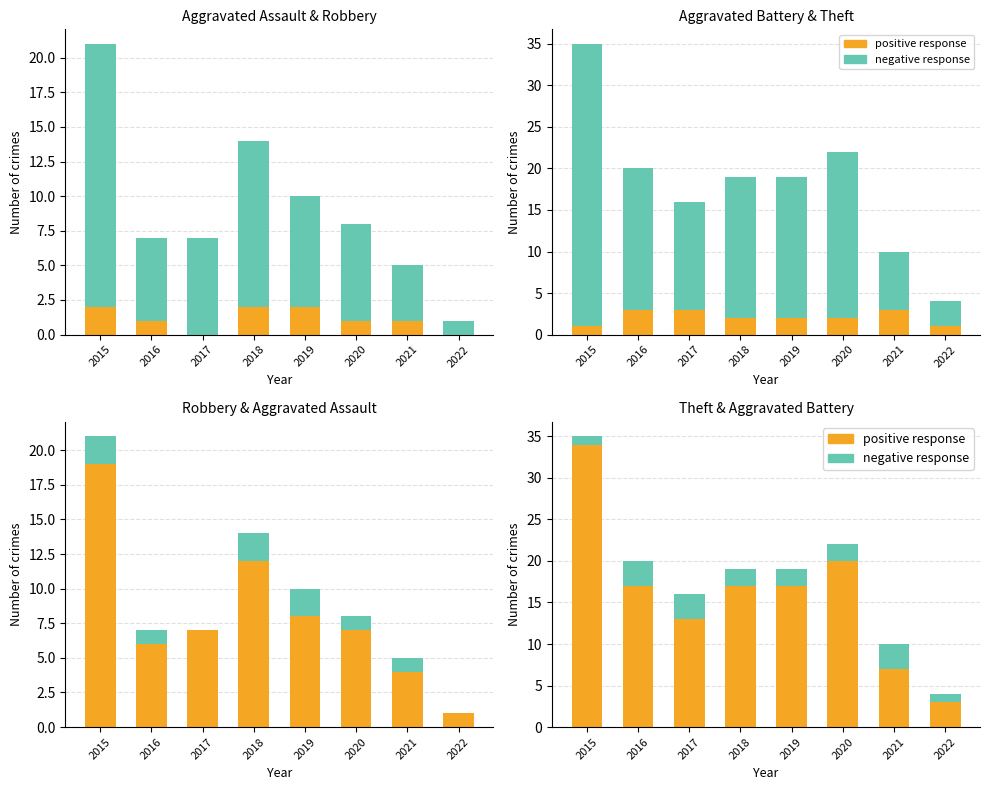

At 2015, list the series in order from smallest to largest.

top series, bottom series